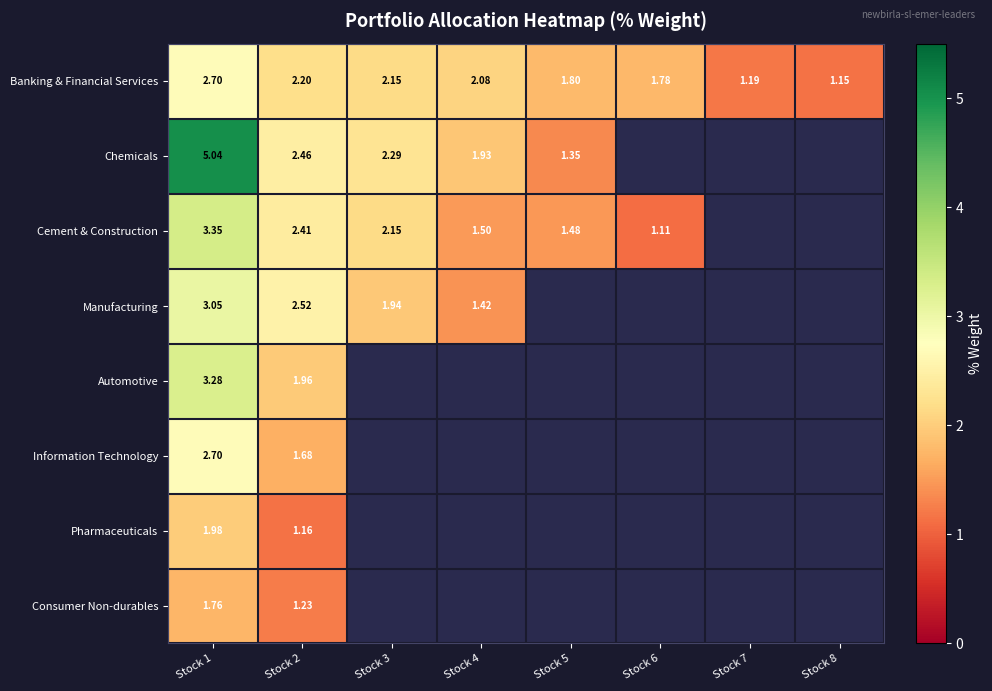

Rank the series at Stock 2 from lowest to highest value.

Pharmaceuticals, Consumer Non-durables, Information Technology, Automotive, Banking & Financial Services, Cement & Construction, Chemicals, Manufacturing